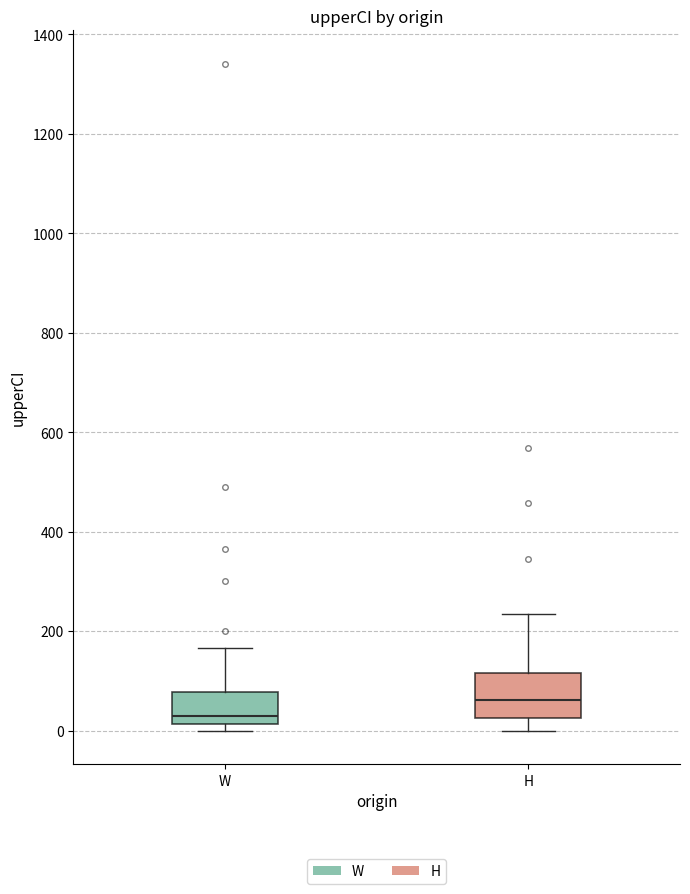

Where is the upper edge of the box for H on the y-axis? The values are not printed on the chart, so give them approximately, as read against the axis.

120